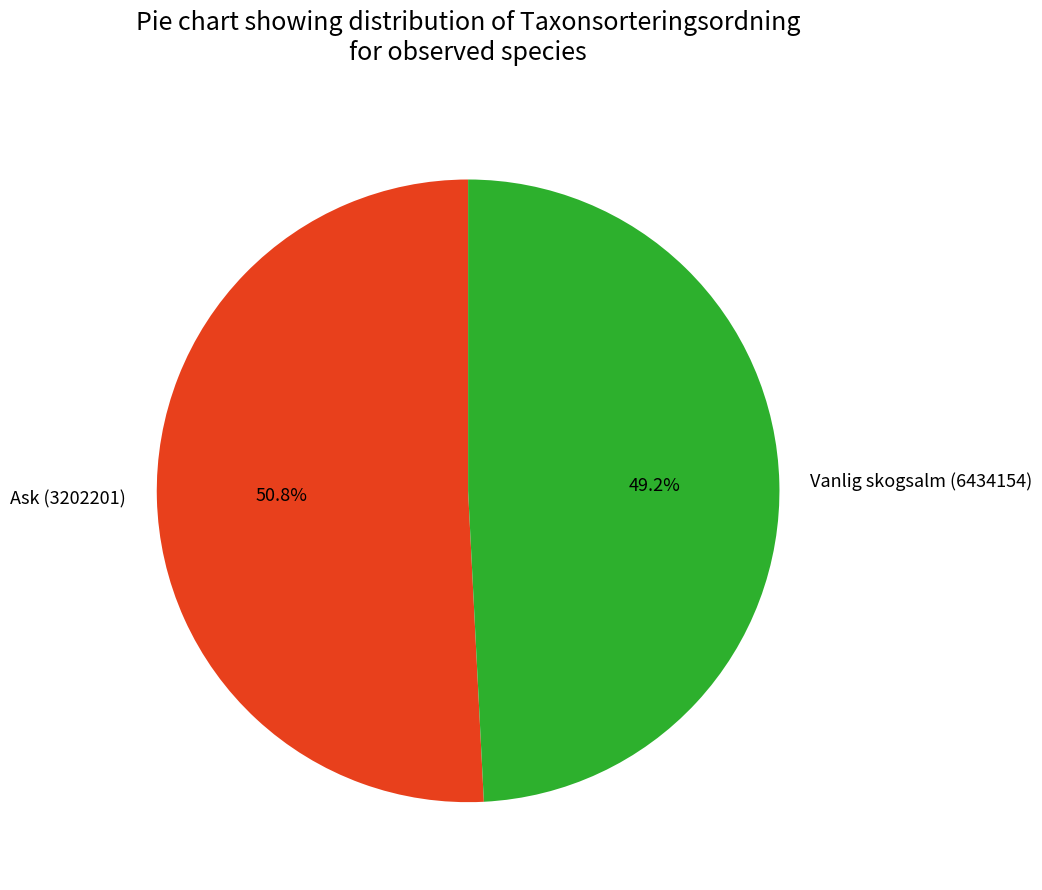

To the nearest percent, what percentage of the pie is Ask (3202201)?

51%